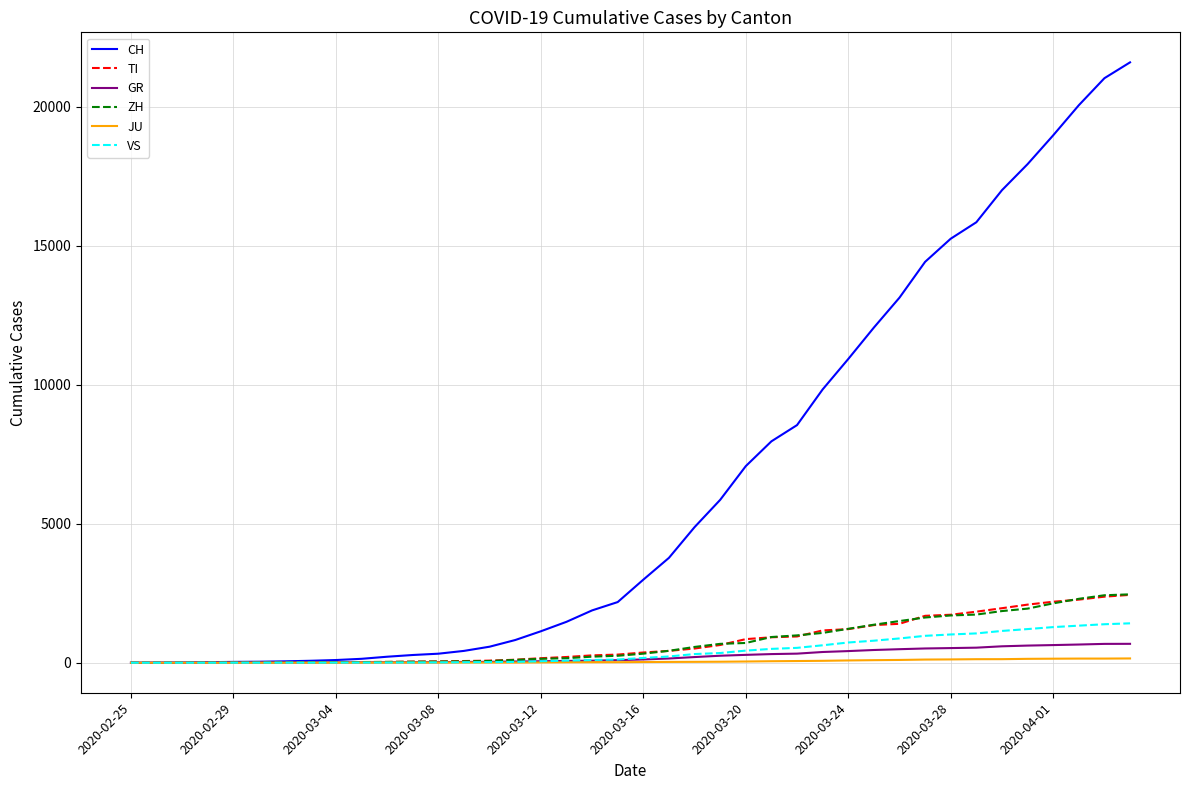

Which series has the largest total across all categories?

CH